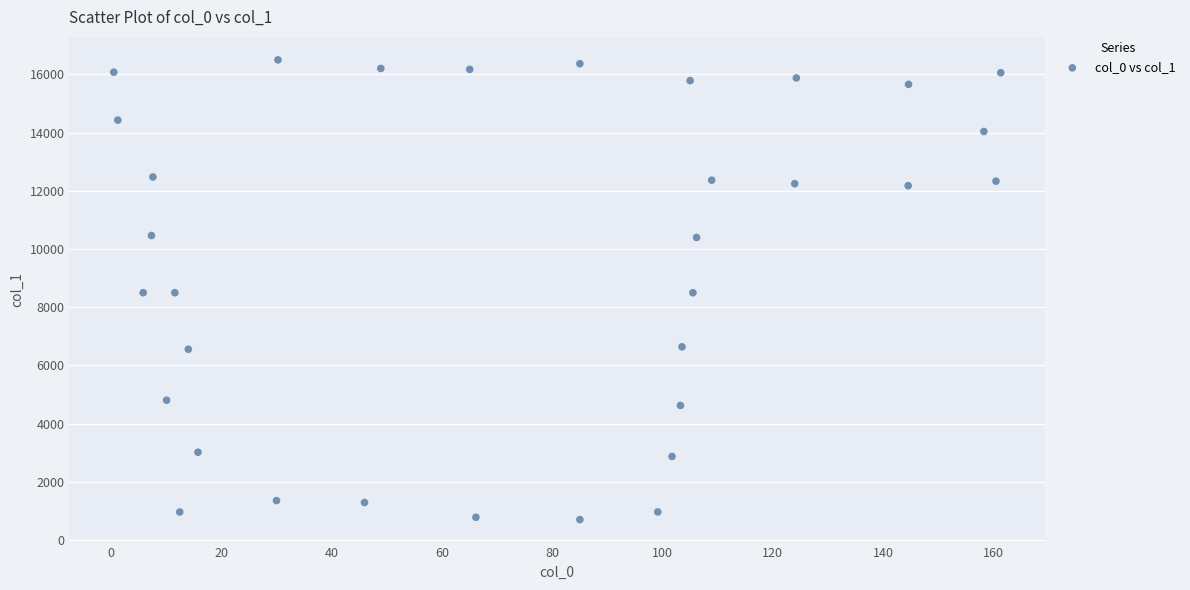

What is the range of Y values (max minus min)?

15797.3